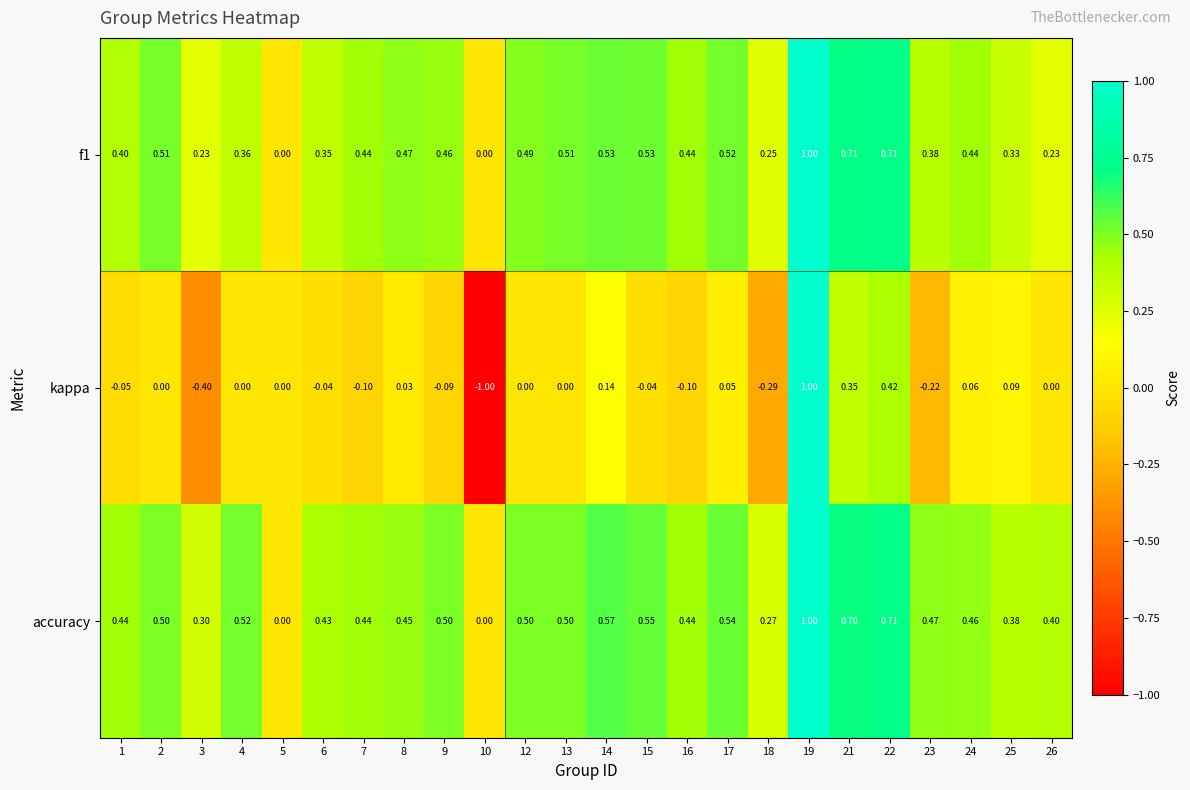

How many data points in kappa are less than 0?

10